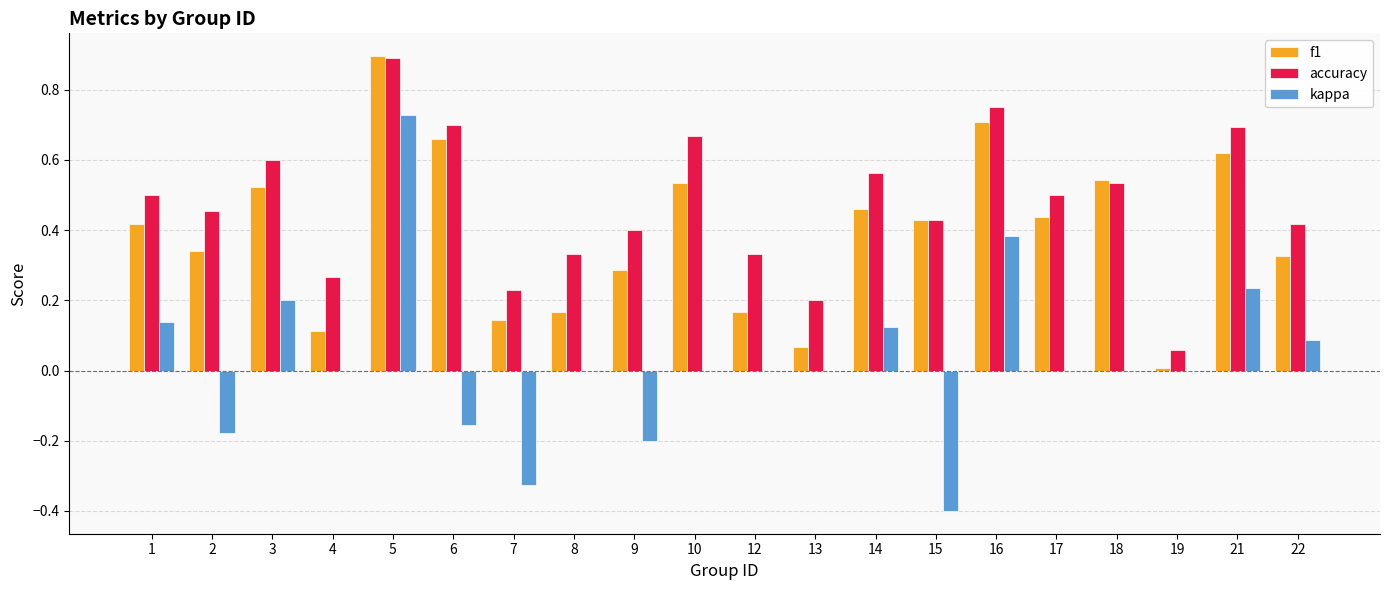

Which series has the widest spread of values?

kappa